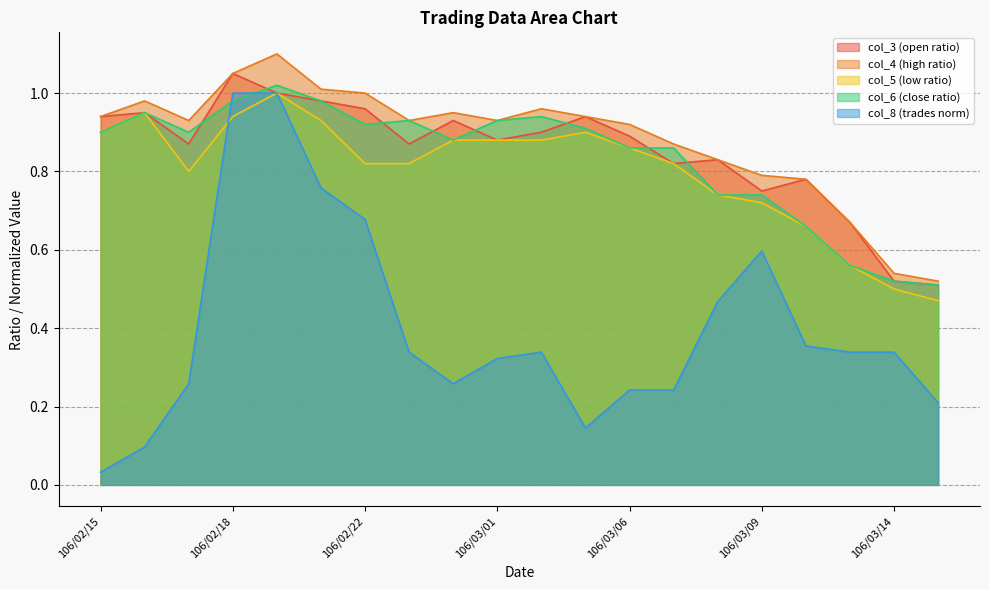

Reading right to left, list all the values displayed in this chart.

col_3: 106/03/15=0.5	106/03/14=0.5	106/03/13=0.7	106/03/10=0.8	106/03/09=0.8	106/03/08=0.8	106/03/07=0.8	106/03/06=0.9	106/03/03=0.9	106/03/02=0.9	106/03/01=0.9	106/02/24=0.9	106/02/23=0.9	106/02/22=1.0	106/02/21=1.0	106/02/20=1.0	106/02/18=1.1	106/02/17=0.9	106/02/16=0.9	106/02/15=0.9
col_4: 106/03/15=0.5	106/03/14=0.5	106/03/13=0.7	106/03/10=0.8	106/03/09=0.8	106/03/08=0.8	106/03/07=0.9	106/03/06=0.9	106/03/03=0.9	106/03/02=1.0	106/03/01=0.9	106/02/24=0.9	106/02/23=0.9	106/02/22=1.0	106/02/21=1.0	106/02/20=1.1	106/02/18=1.1	106/02/17=0.9	106/02/16=1.0	106/02/15=0.9
col_5: 106/03/15=0.5	106/03/14=0.5	106/03/13=0.6	106/03/10=0.7	106/03/09=0.7	106/03/08=0.7	106/03/07=0.8	106/03/06=0.9	106/03/03=0.9	106/03/02=0.9	106/03/01=0.9	106/02/24=0.9	106/02/23=0.8	106/02/22=0.8	106/02/21=0.9	106/02/20=1.0	106/02/18=0.9	106/02/17=0.8	106/02/16=0.9	106/02/15=0.9
col_6: 106/03/15=0.5	106/03/14=0.5	106/03/13=0.6	106/03/10=0.7	106/03/09=0.7	106/03/08=0.7	106/03/07=0.9	106/03/06=0.9	106/03/03=0.9	106/03/02=0.9	106/03/01=0.9	106/02/24=0.9	106/02/23=0.9	106/02/22=0.9	106/02/21=1.0	106/02/20=1.0	106/02/18=1.0	106/02/17=0.9	106/02/16=0.9	106/02/15=0.9
col_8: 106/03/15=0.2	106/03/14=0.3	106/03/13=0.3	106/03/10=0.4	106/03/09=0.6	106/03/08=0.5	106/03/07=0.2	106/03/06=0.2	106/03/03=0.1	106/03/02=0.3	106/03/01=0.3	106/02/24=0.3	106/02/23=0.3	106/02/22=0.7	106/02/21=0.8	106/02/20=1.0	106/02/18=1.0	106/02/17=0.3	106/02/16=0.1	106/02/15=0.0